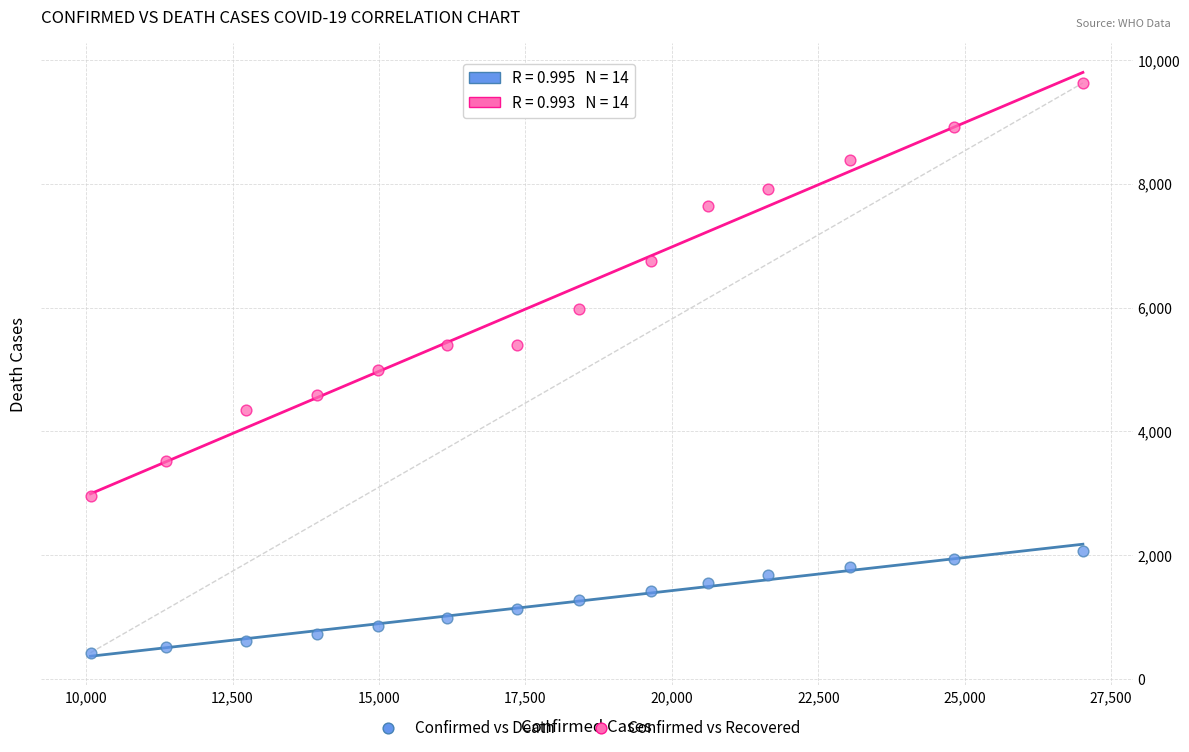

Across all data points, what is the range of X values (max minus min)?

16942